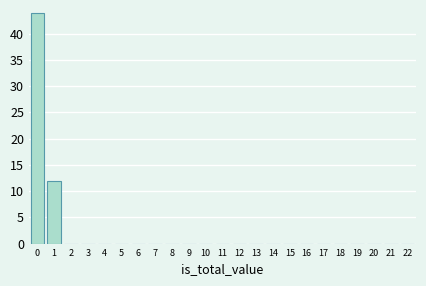

Reading left to right, list all the values displayed in this chart.

0=44	1=12	2=0	3=0	4=0	5=0	6=0	7=0	8=0	9=0	10=0	11=0	12=0	13=0	14=0	15=0	16=0	17=0	18=0	19=0	20=0	21=0	22=0